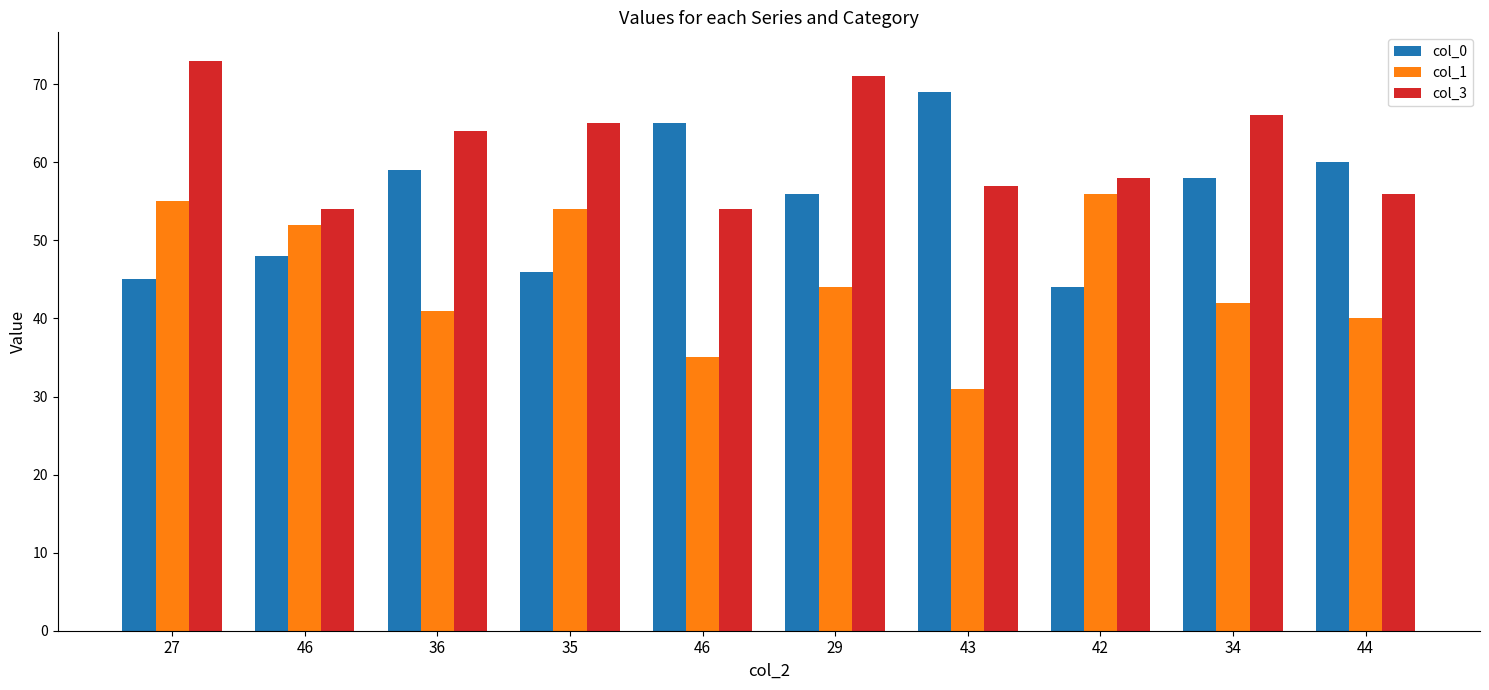

What is the smallest value displayed?

31